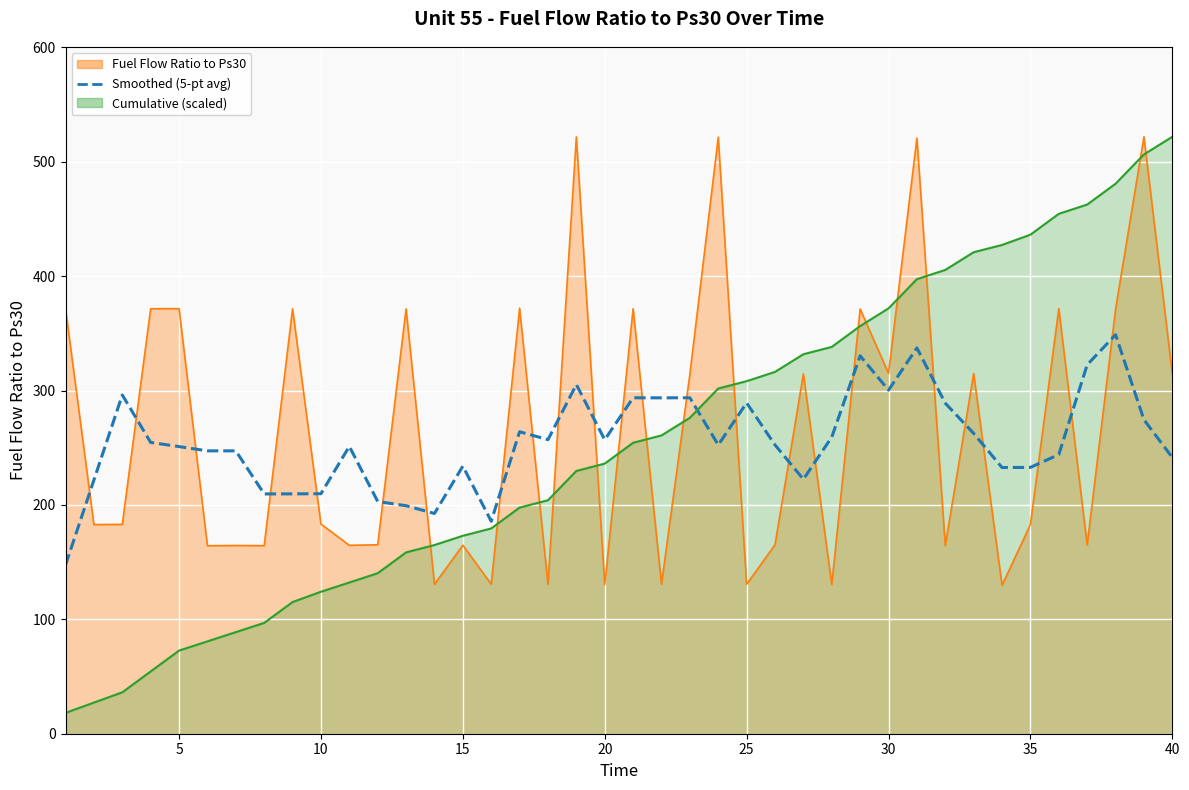

What is the sum of all values?

10218.5